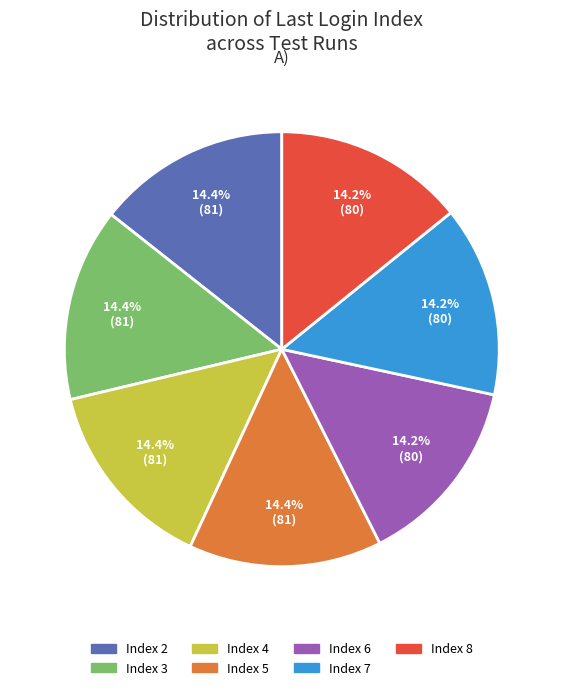

To the nearest percent, what is the difference between the largest and smallest slice percentages?

0%